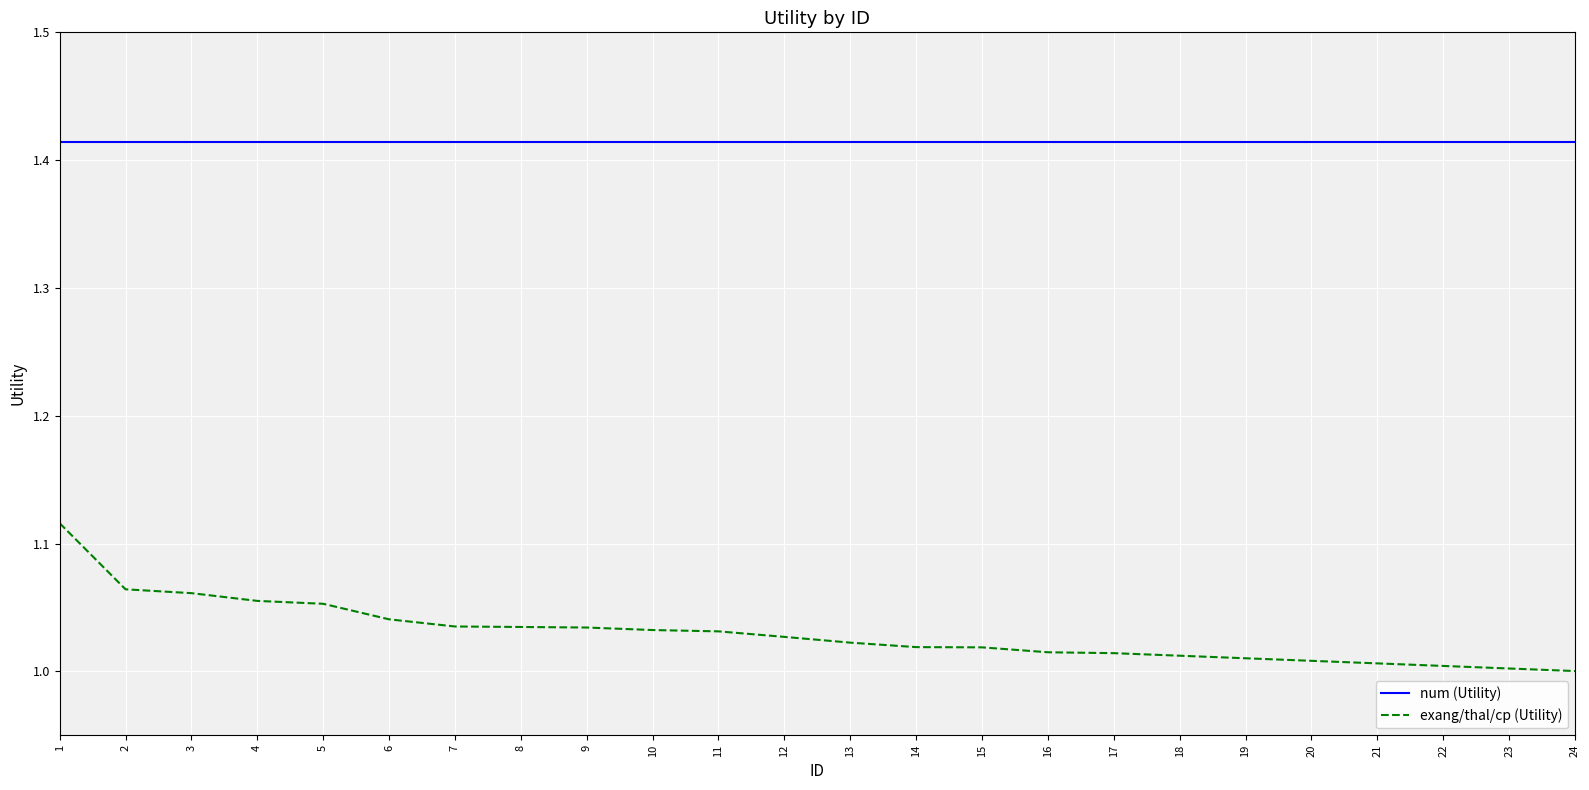

What is the sum of all num (Utility) values?

33.9